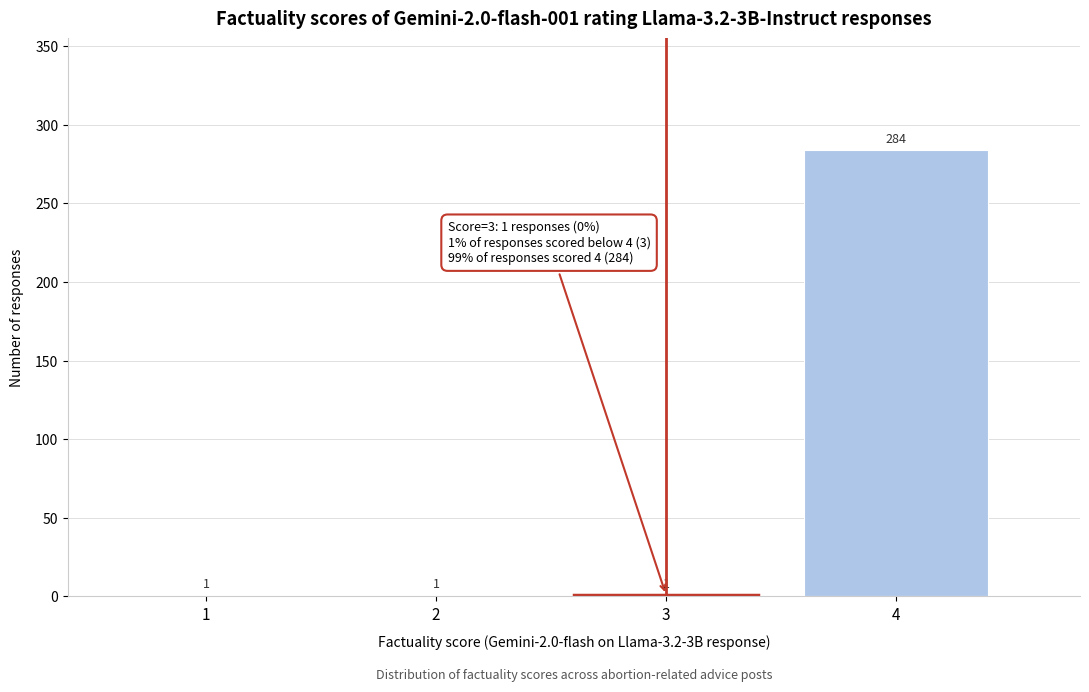

Which range on the x-axis has the tallest bar?

3.5 to 4.5